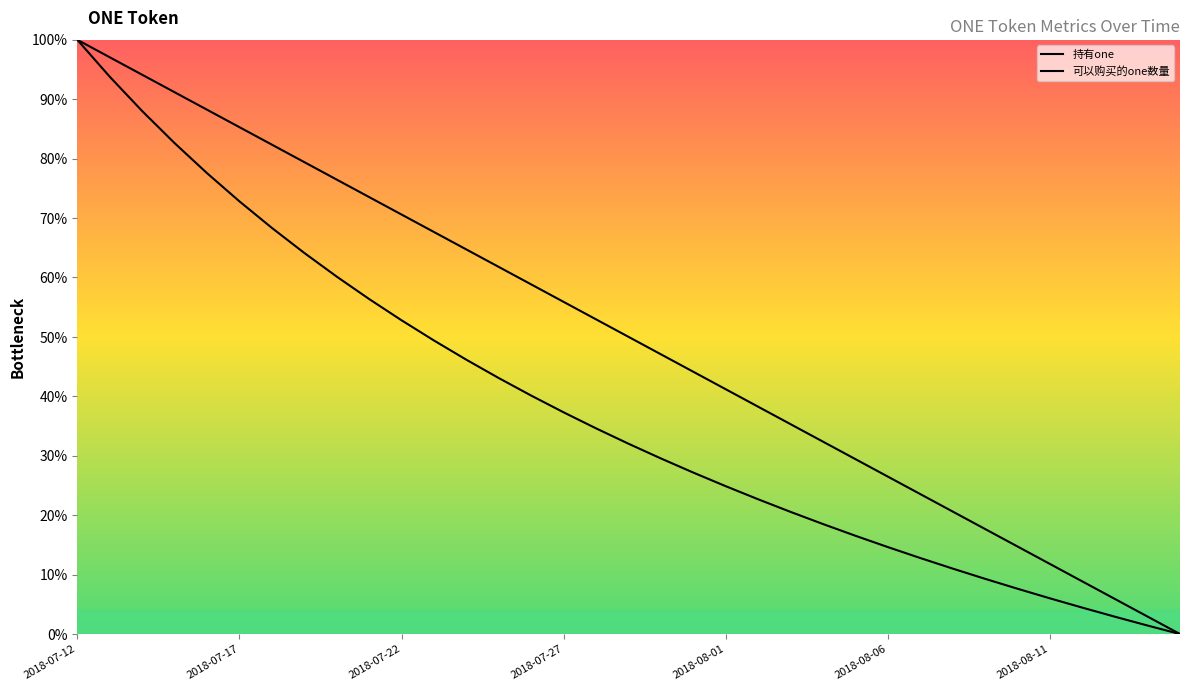

Does the chart have visible grid lines?

No